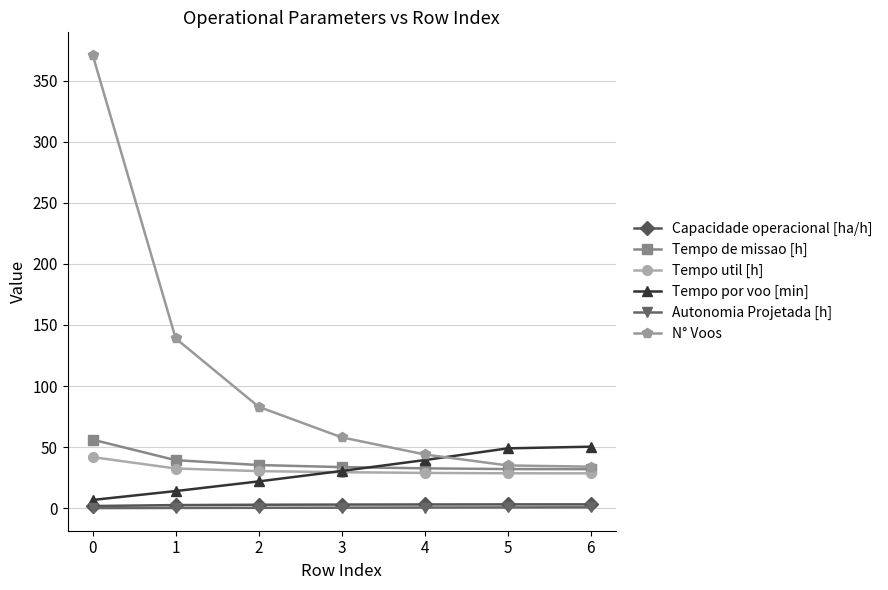

What is the maximum value shown in the chart?

371.0